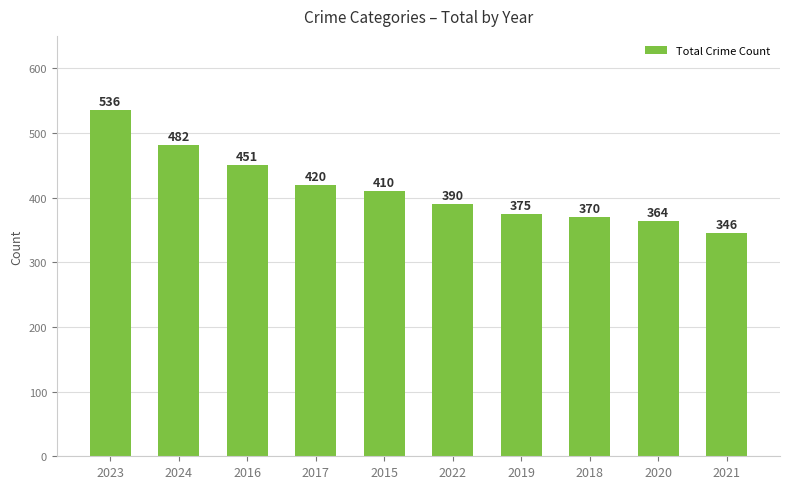

Which category has the lowest value across all series?

2021